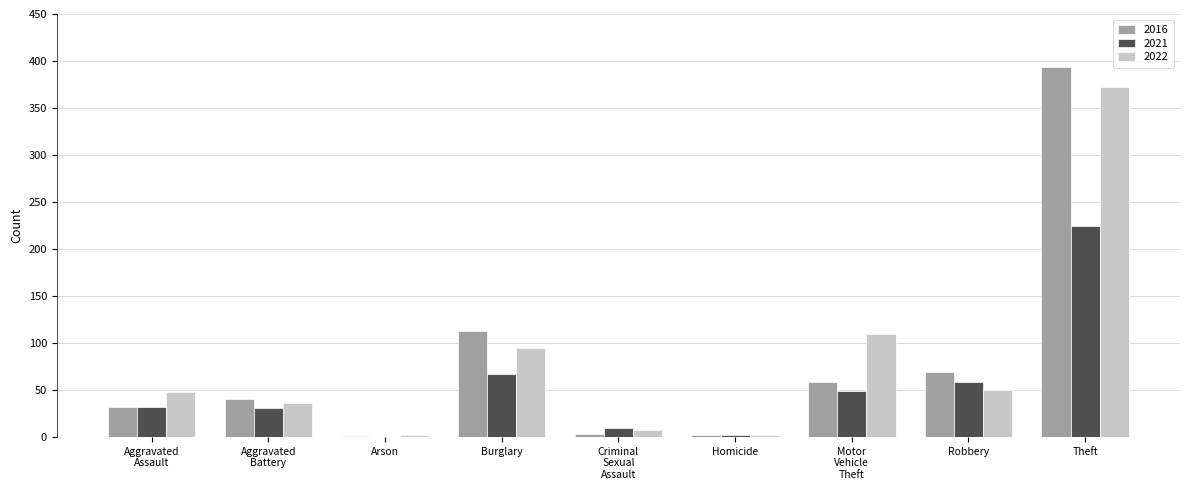

What is the highest value of the 2021 series?

224